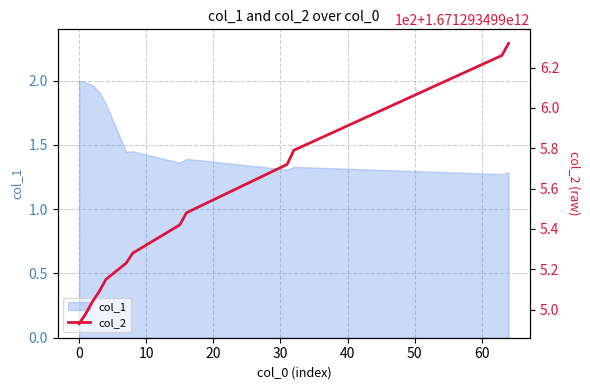

What is the average value of the col_1 series?

1.6